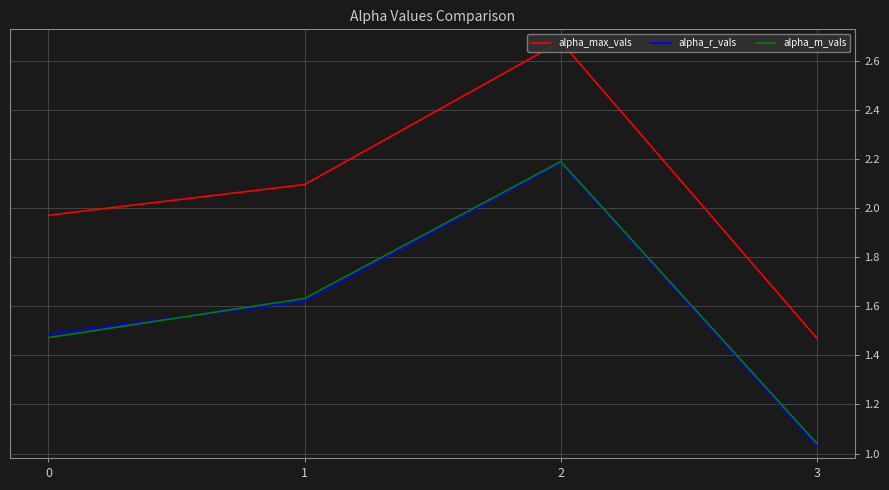

In alpha_max_vals, how many points are higher than both neighbors (excluding endpoints)?

1